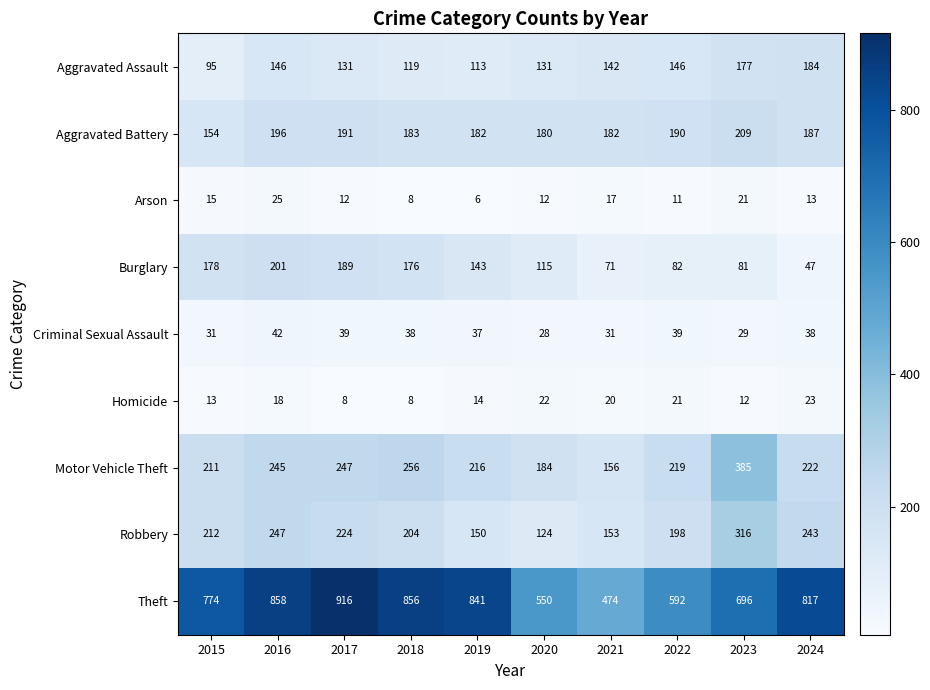

The value of Motor Vehicle Theft at 2023 is 688. True or false?

False